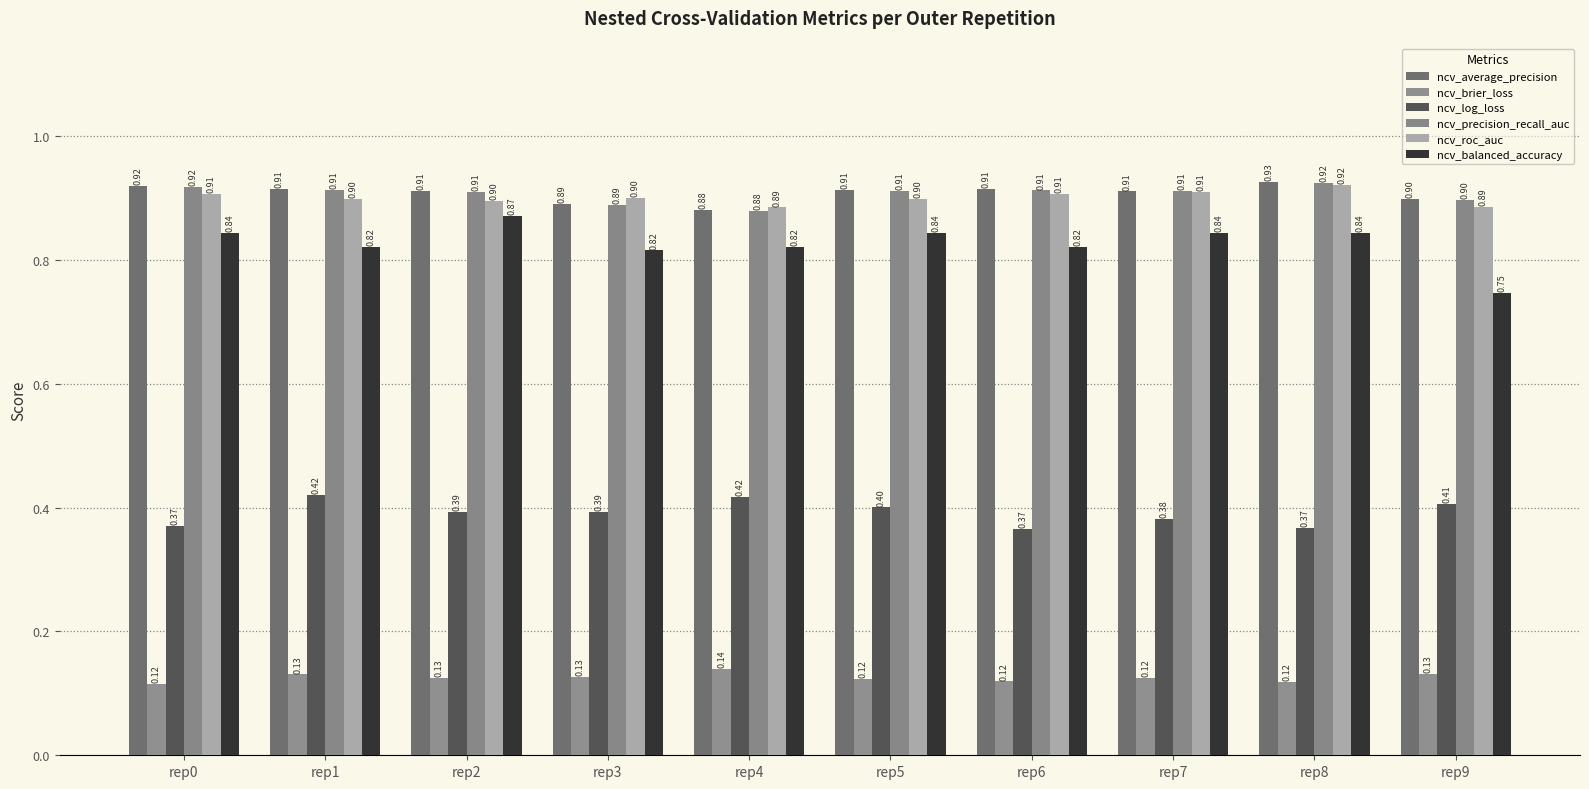

How many distinct data groups are displayed?

6